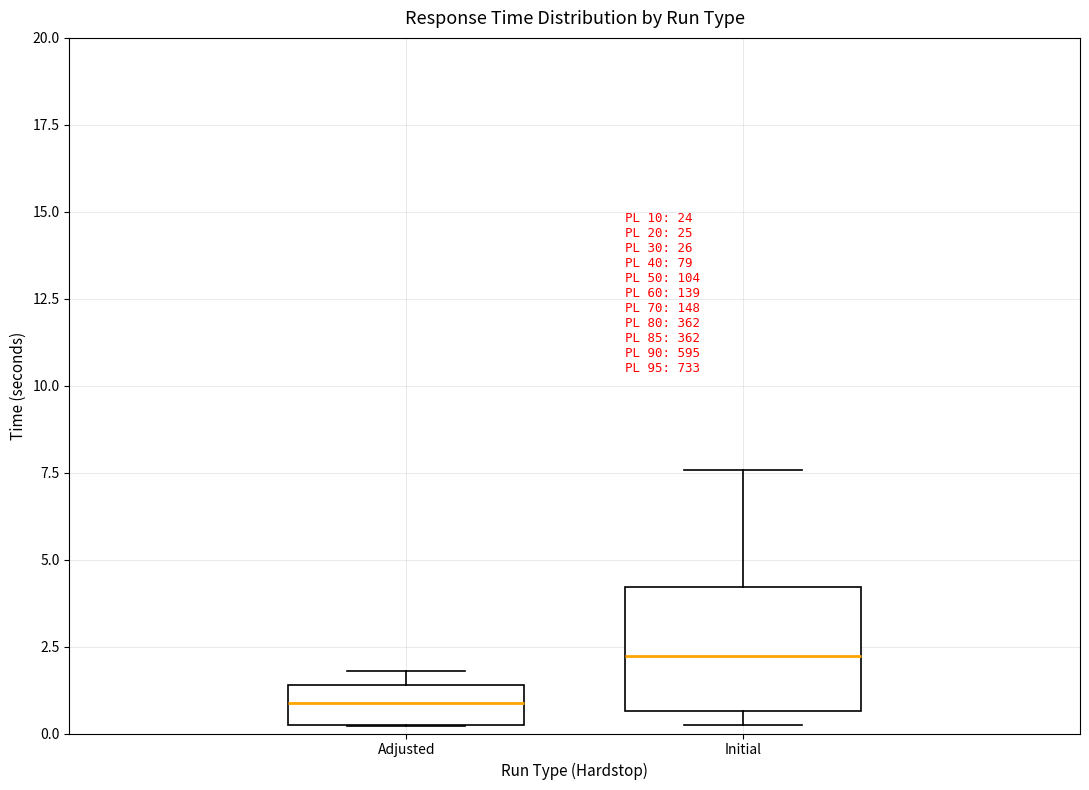

Where does the upper whisker of the box for Initial end on the y-axis? The values are not printed on the chart, so give them approximately, as read against the axis.

7.5